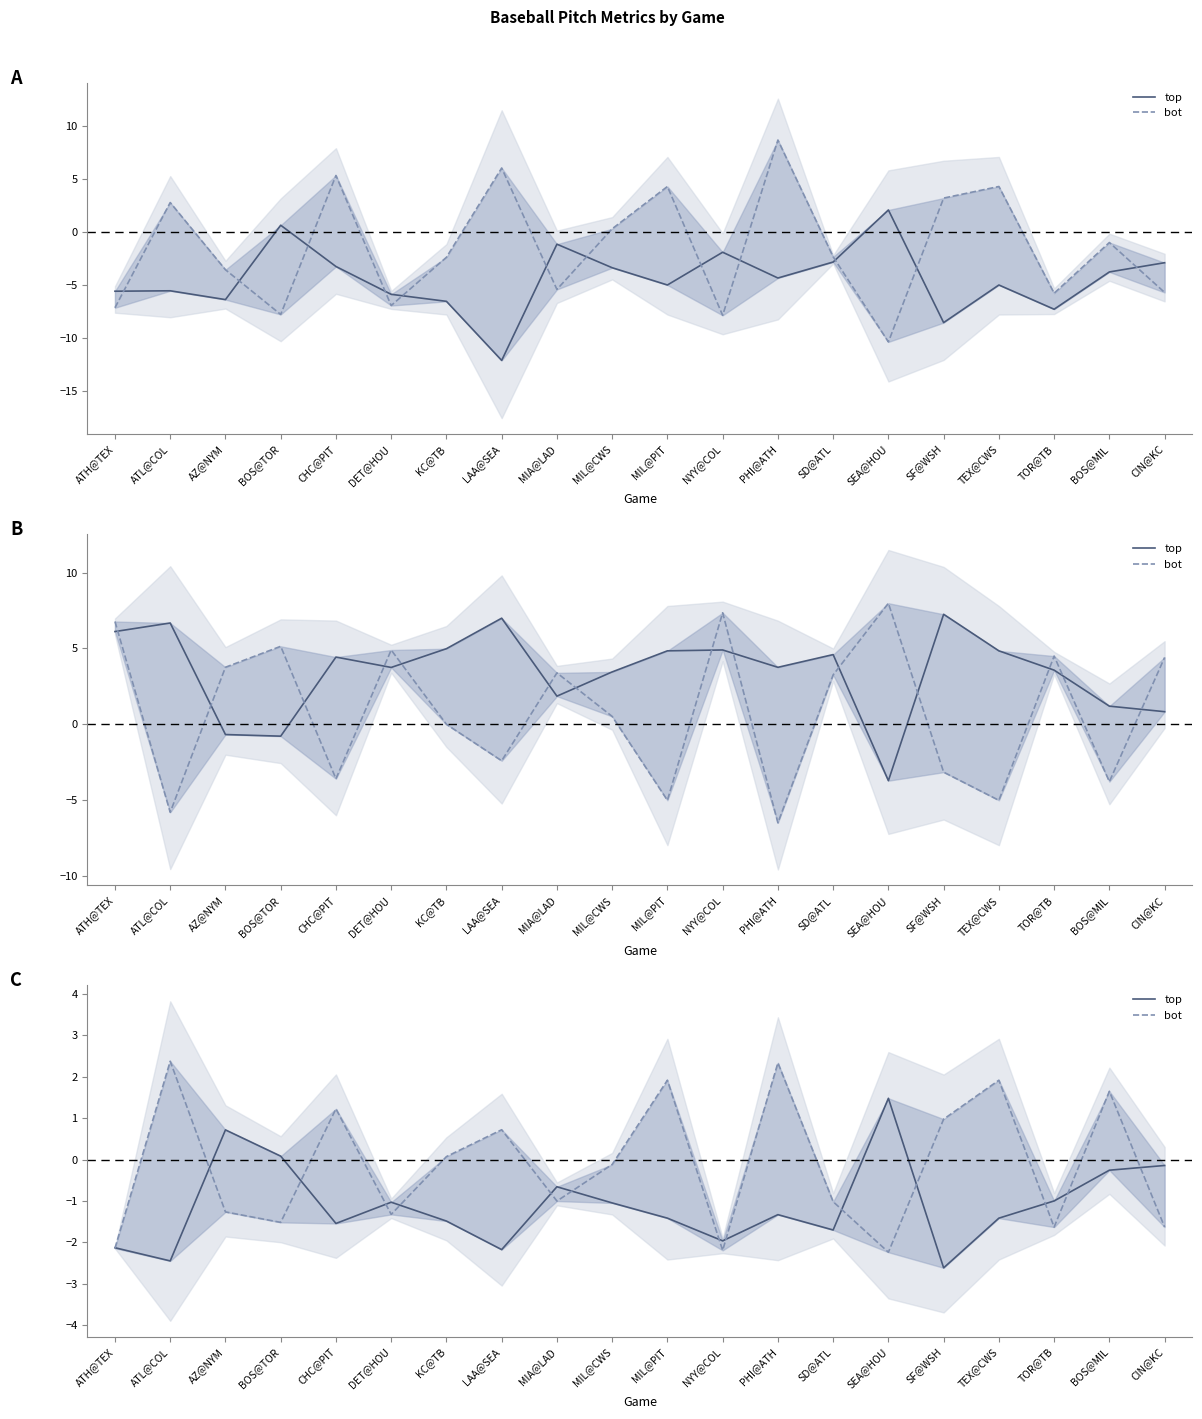

Where does the bot series first go above 0?

ATL@COL